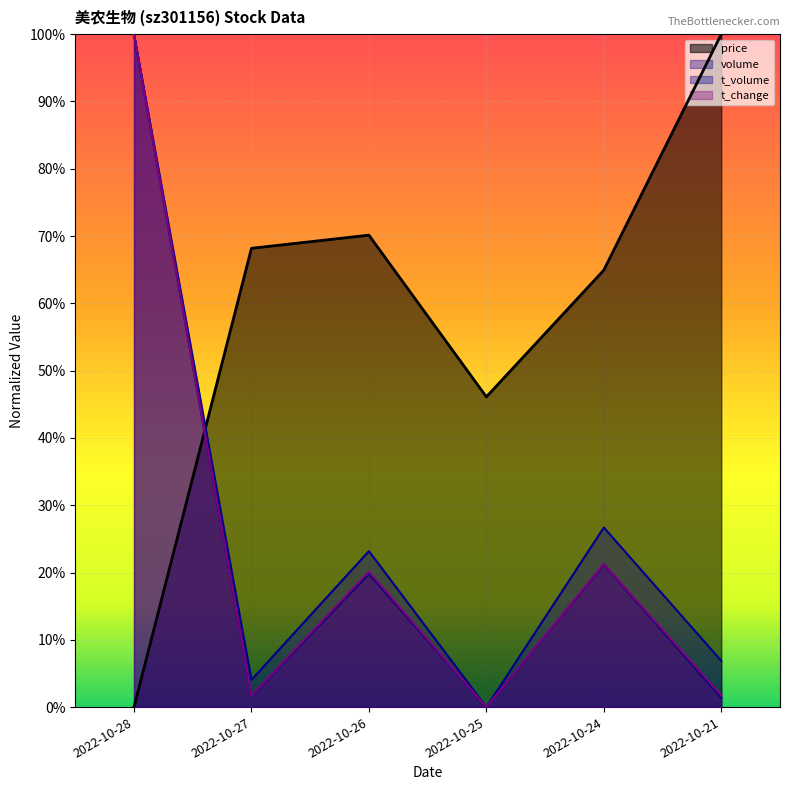

Rank the categories by t_change value from lowest to highest.

2022-10-25, 2022-10-27, 2022-10-21, 2022-10-26, 2022-10-24, 2022-10-28